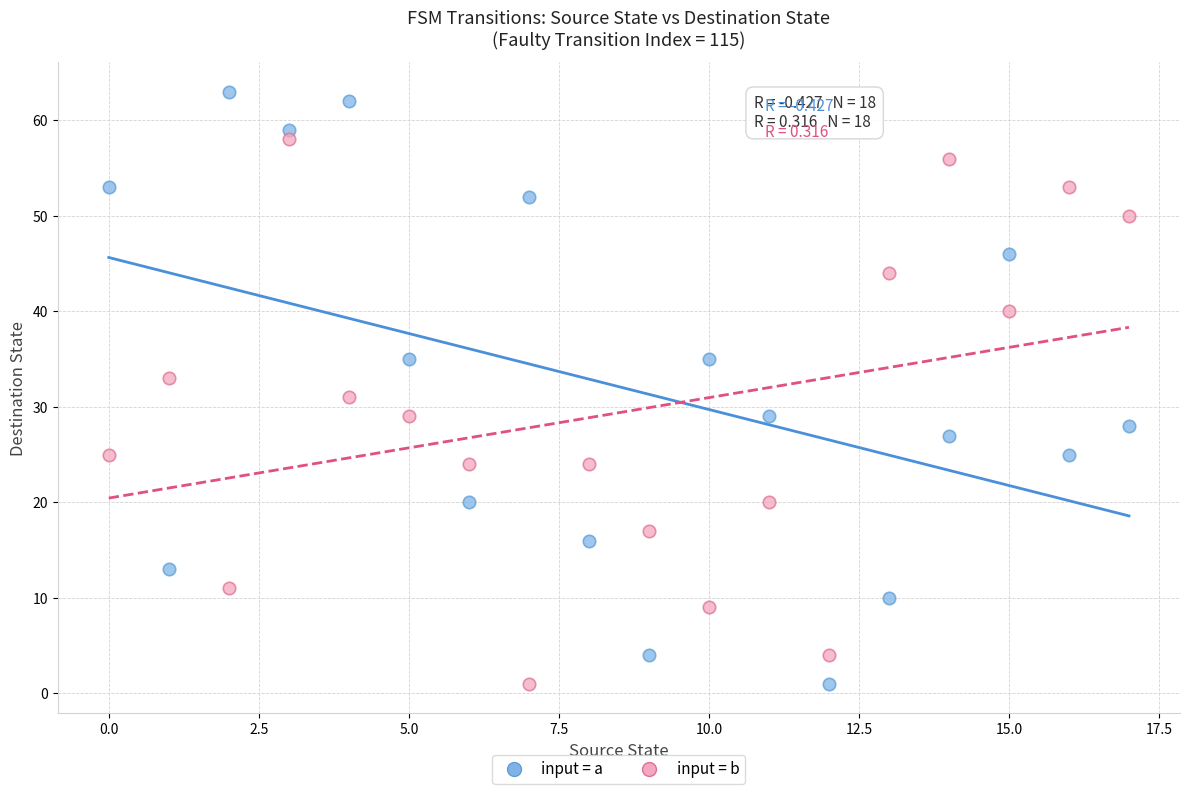

Across all data points, what is the range of Y values (max minus min)?

62